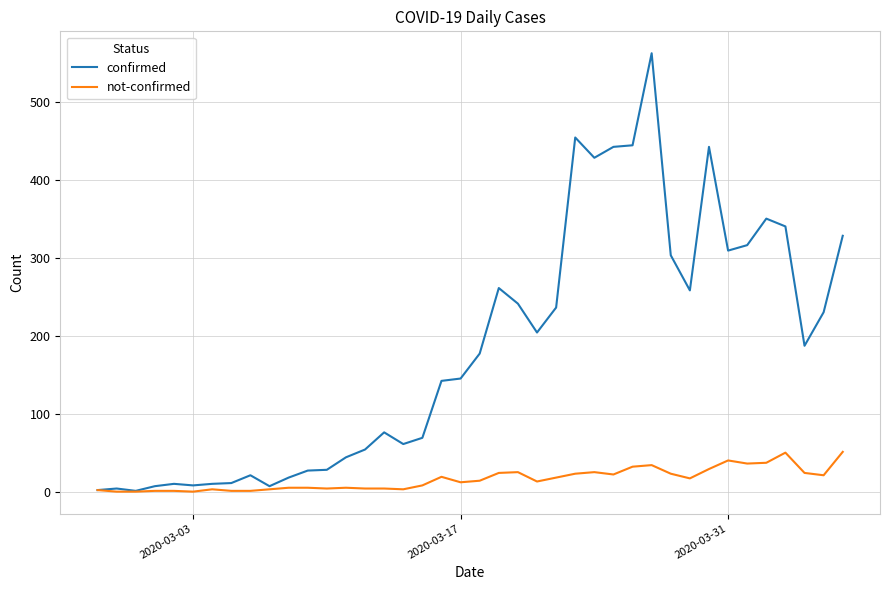

What is the greatest value displayed?

562